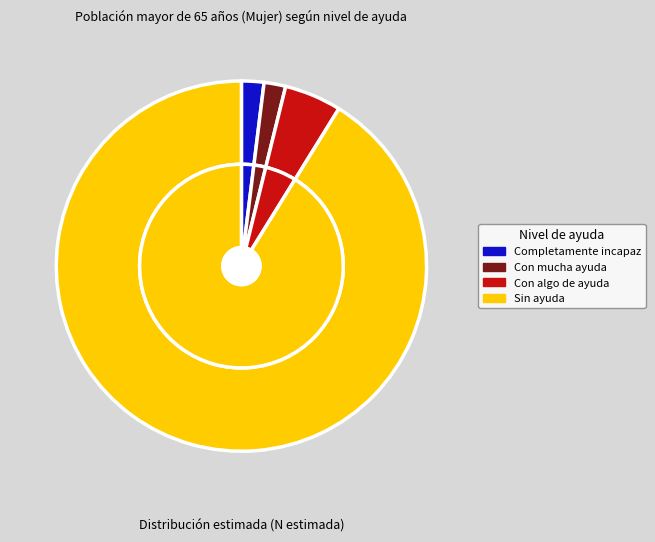

Which has a higher value, Con algo de ayuda or Completamente incapaz?

Con algo de ayuda